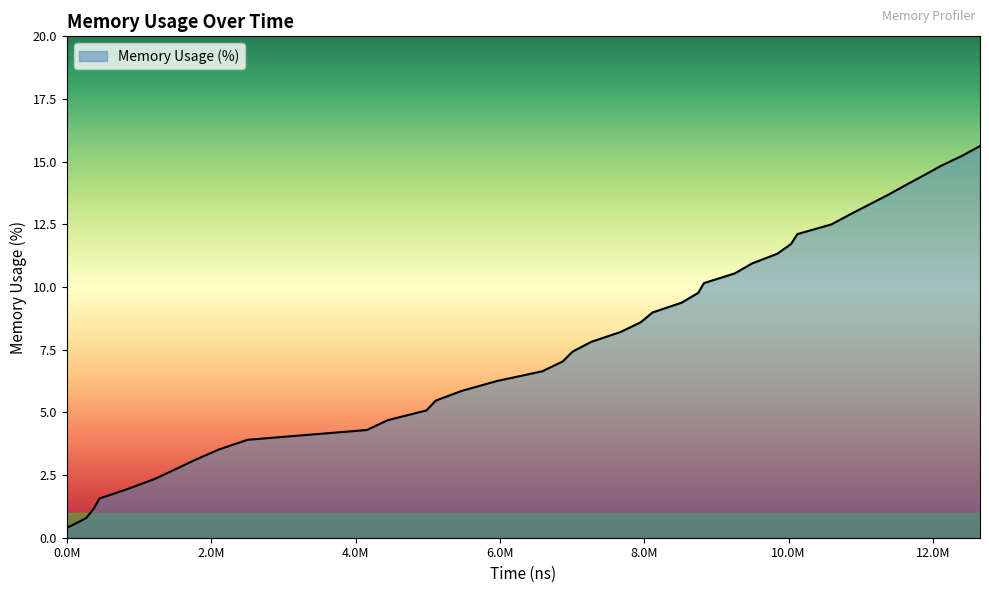

What is the maximum value shown in the chart?

15.6